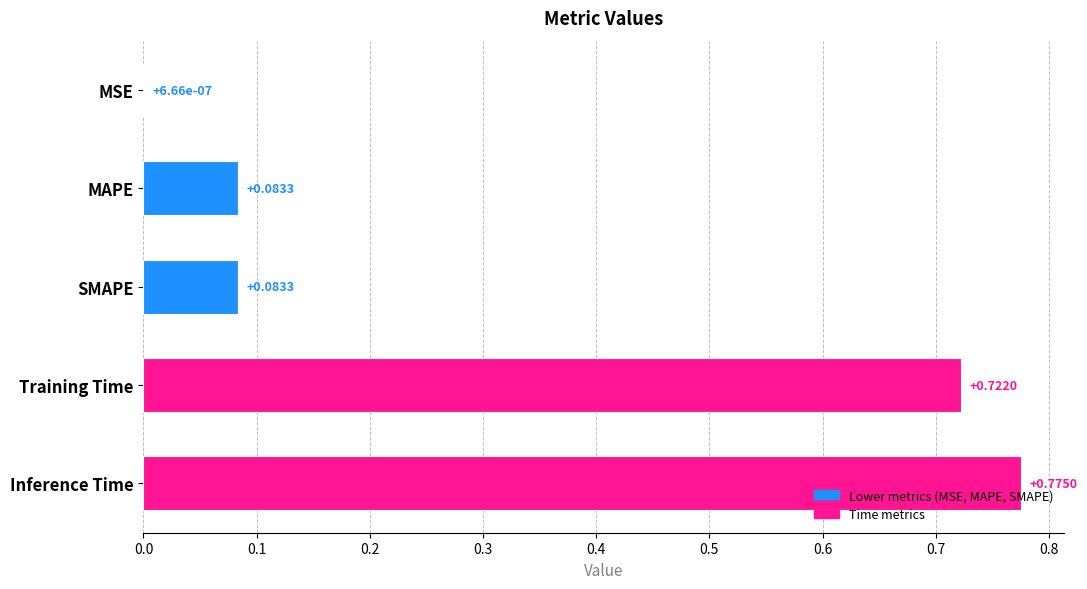

Which label corresponds to the largest value in the chart?

Inference Time